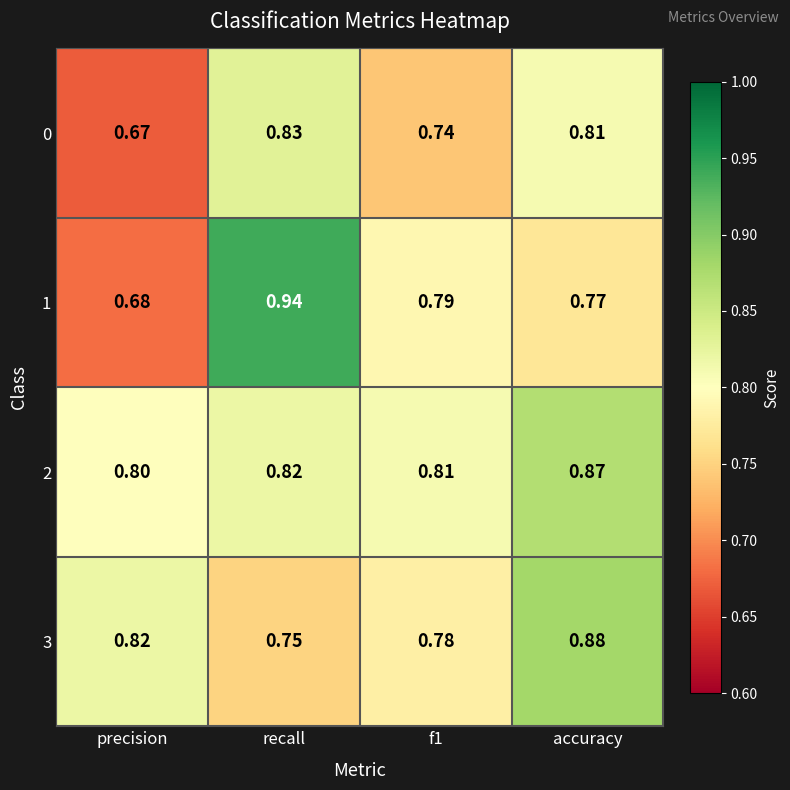

At which category is the sum across all series the highest?

recall